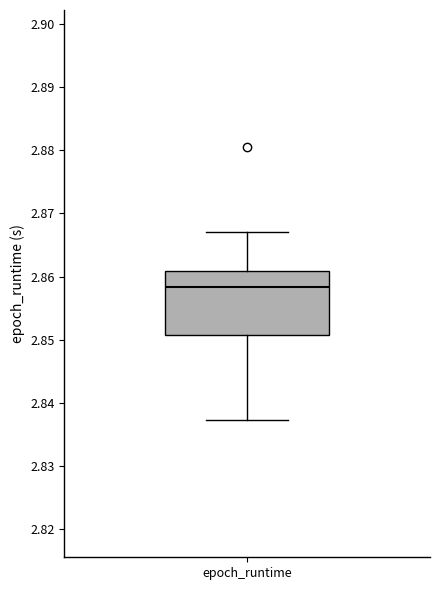

Transcribe this box plot: give where the median line is, the range the box spans, and where the two whiskers end, as read against the y-axis. The values are not printed on the chart, so give them approximately, as read against the axis.

median 2.858, box 2.851 to 2.861, whiskers 2.837 to 2.867